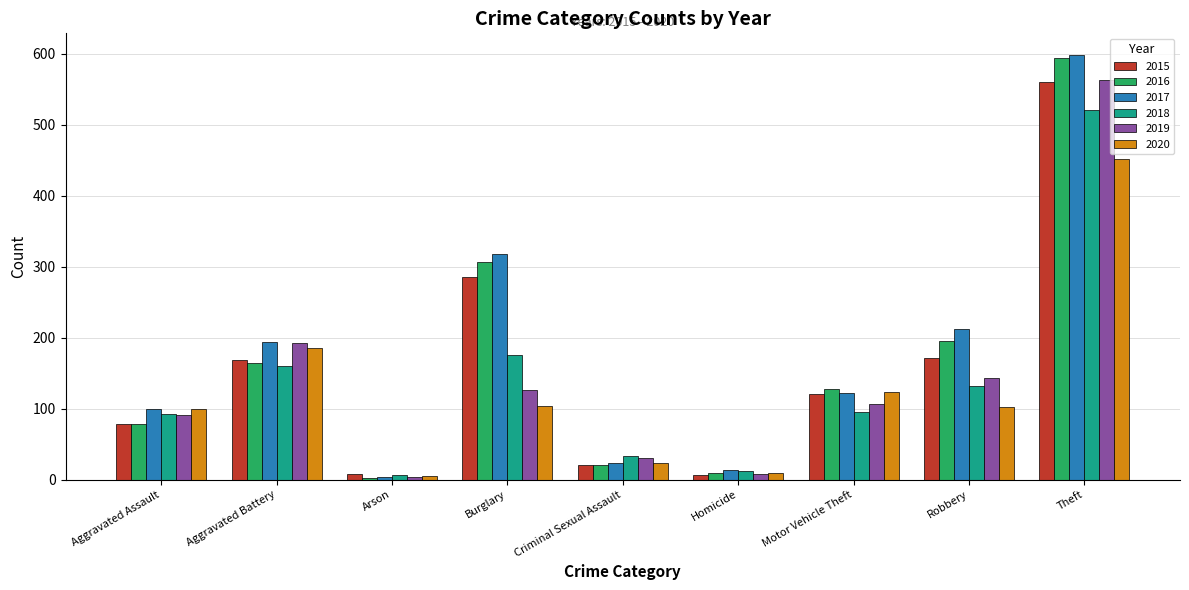

What are all the series names shown in the legend?

2015, 2016, 2017, 2018, 2019, 2020